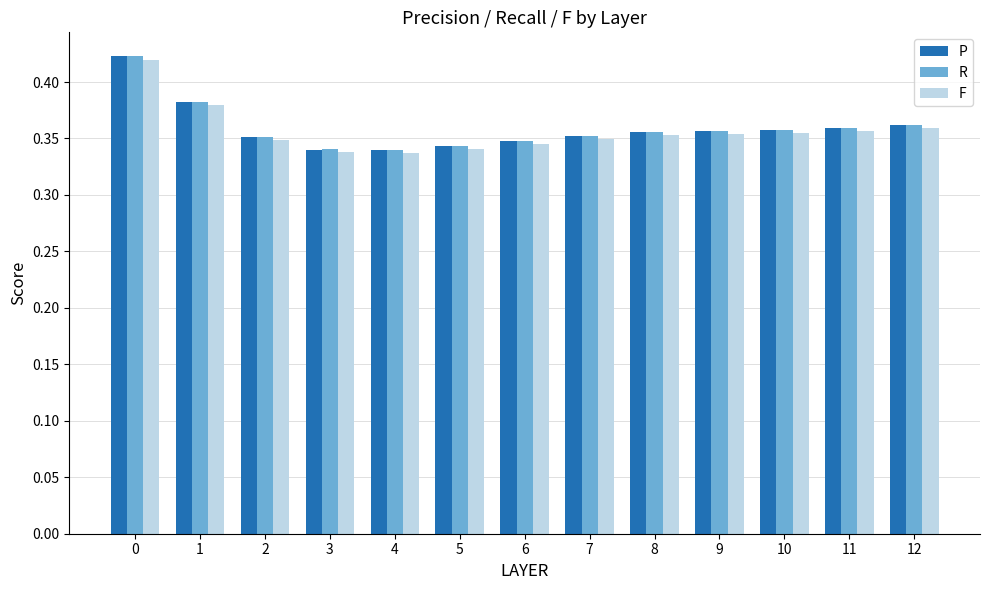

How many R values are between 0 and 1?

13